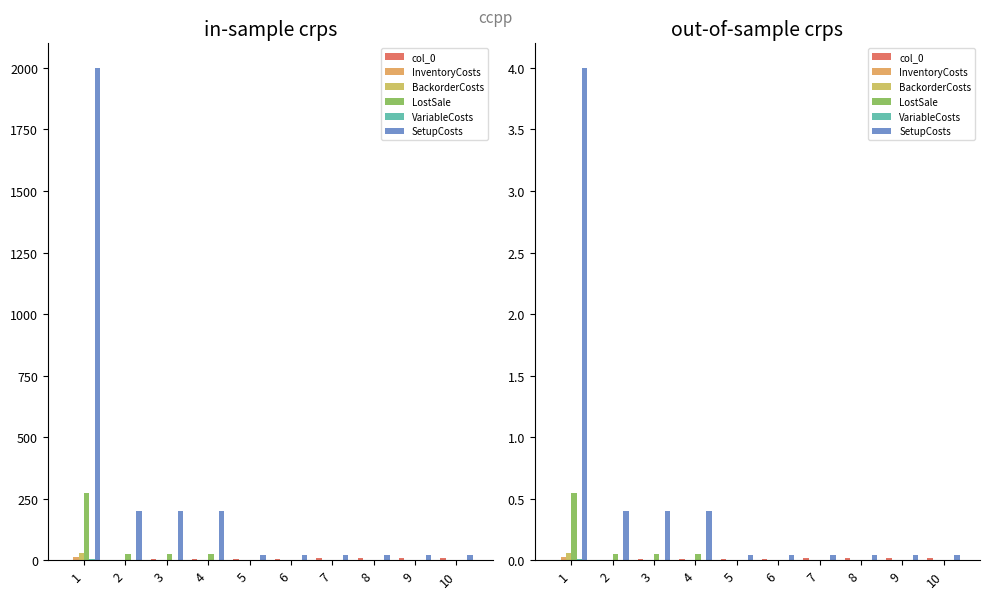

Reading right to left, what are all the values shown in this chart?

col_0: 10=0.0	9=0.0	8=0.0	7=0.0	6=0.0	5=0.0	4=0.0	3=0.0	2=0.0	1=0.0
InventoryCosts: 10=0.0	9=0.0	8=0.0	7=0.0	6=0.0	5=0.0	4=0.0	3=0.0	2=0.0	1=0.0
BackorderCosts: 10=0.0	9=0.0	8=0.0	7=0.0	6=0.0	5=0.0	4=0.0	3=0.0	2=0.0	1=0.1
LostSale: 10=0.0	9=0.0	8=0.0	7=0.0	6=0.0	5=0.0	4=0.0	3=0.0	2=0.0	1=0.5
VariableCosts: 10=0.0	9=0.0	8=0.0	7=0.0	6=0.0	5=0.0	4=0.0	3=0.0	2=0.0	1=0.0
SetupCosts: 10=0.0	9=0.0	8=0.0	7=0.0	6=0.0	5=0.0	4=0.4	3=0.4	2=0.4	1=4.0